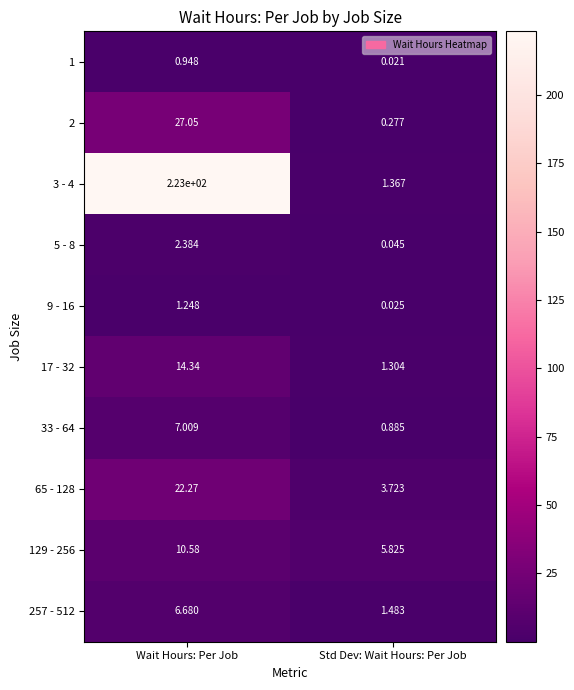

Rank the categories by 3 - 4 value from lowest to highest.

Std Dev: Wait Hours: Per Job, Wait Hours: Per Job